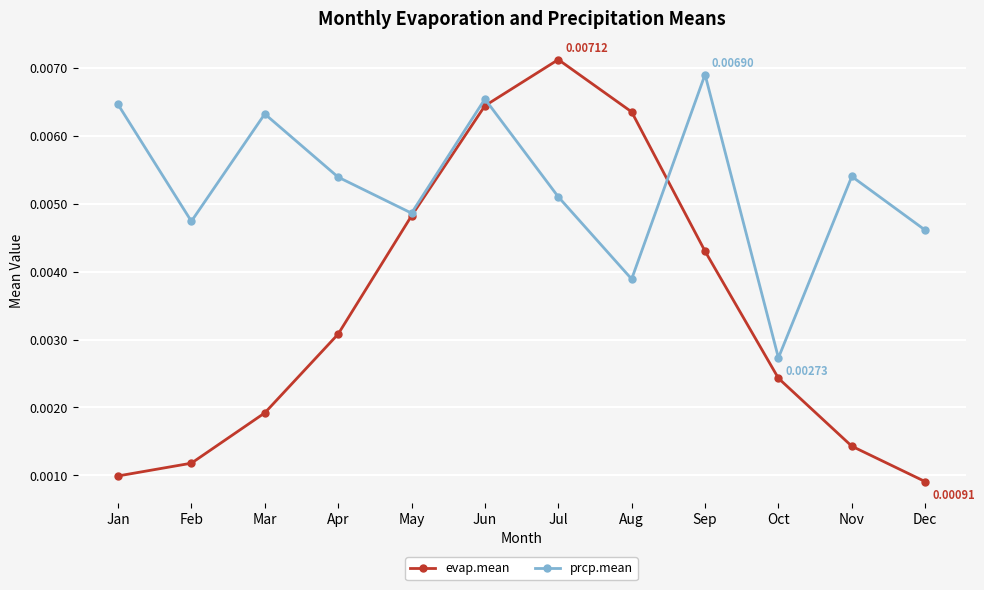

List the series in order of their peak value, highest first.

evap.mean, prcp.mean